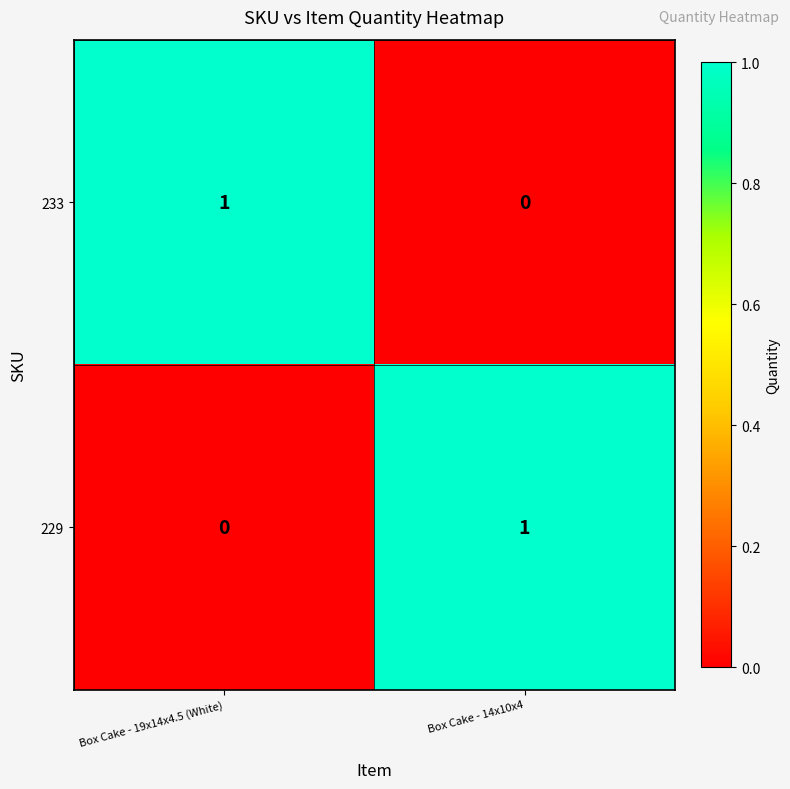

The value of 233 at Box Cake - 19x14x4.5 (White) is 1. True or false?

True